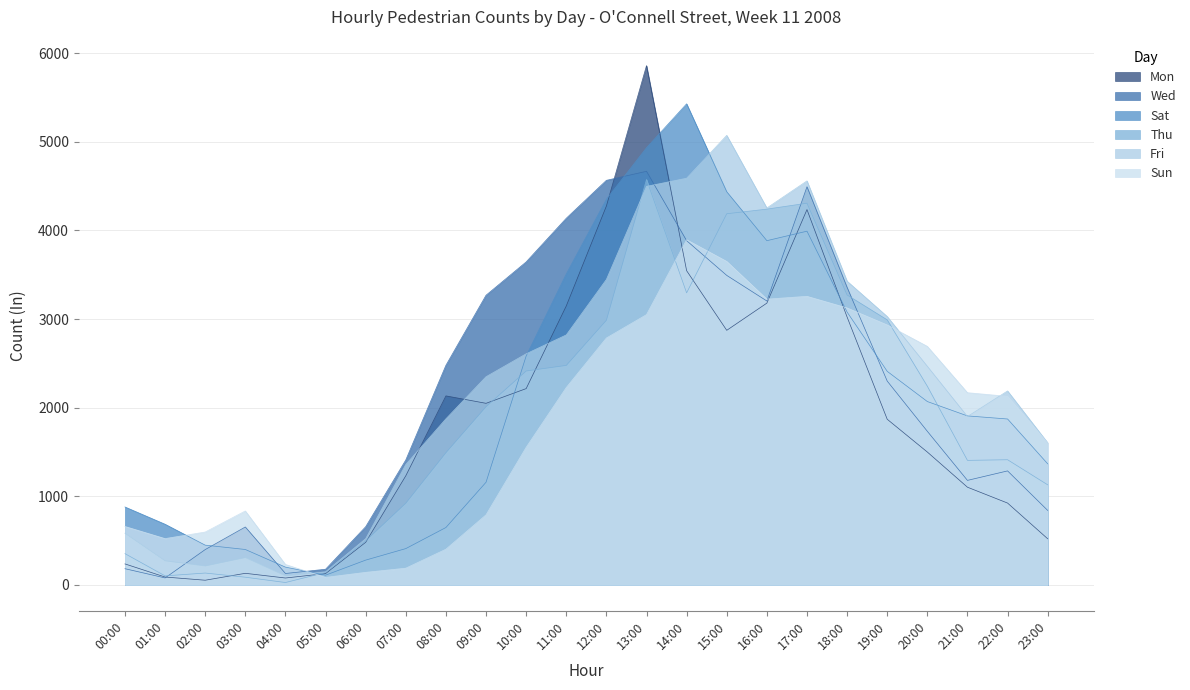

Is it true that Thu equals 4308 at 17:00?

True